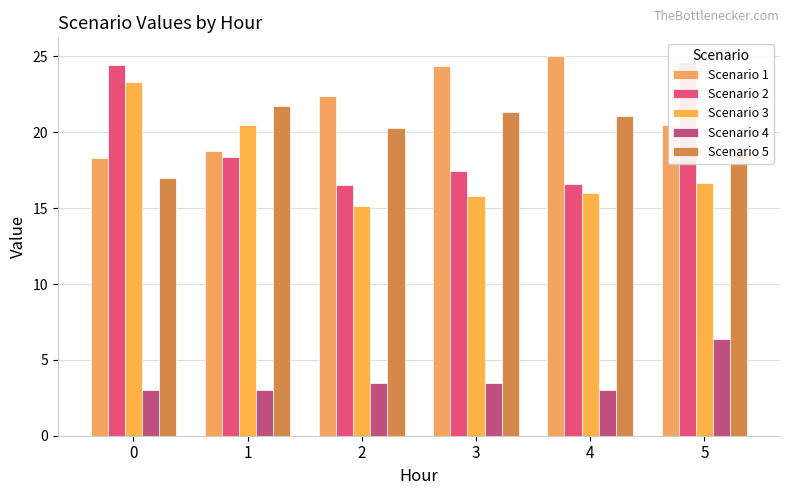

Does the chart contain stacked bars?

No